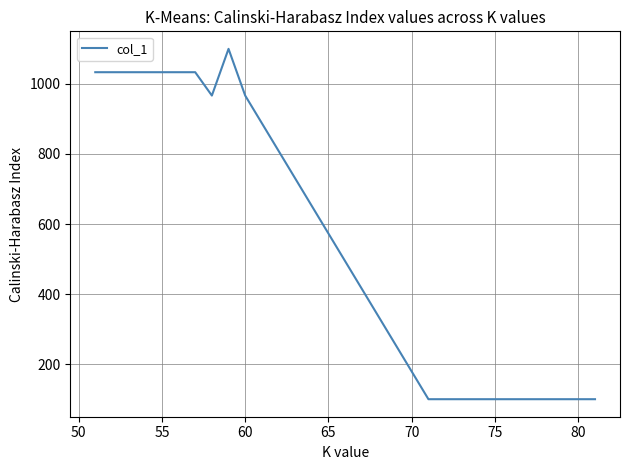

What is the maximum value shown in the chart?

1100.0